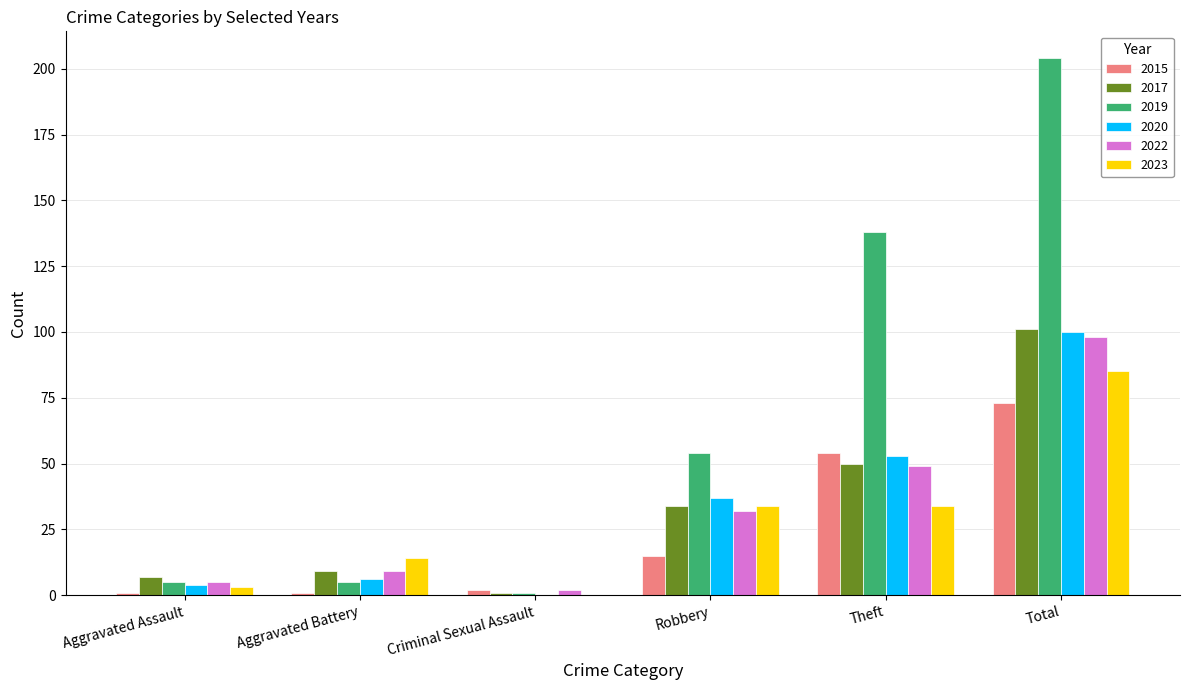

Reading right to left, transcribe all the data shown in this chart.

2015: 73	54	15	2	1	1
2017: 101	50	34	1	9	7
2019: 204	138	54	1	5	5
2020: 100	53	37	0	6	4
2022: 98	49	32	2	9	5
2023: 85	34	34	0	14	3